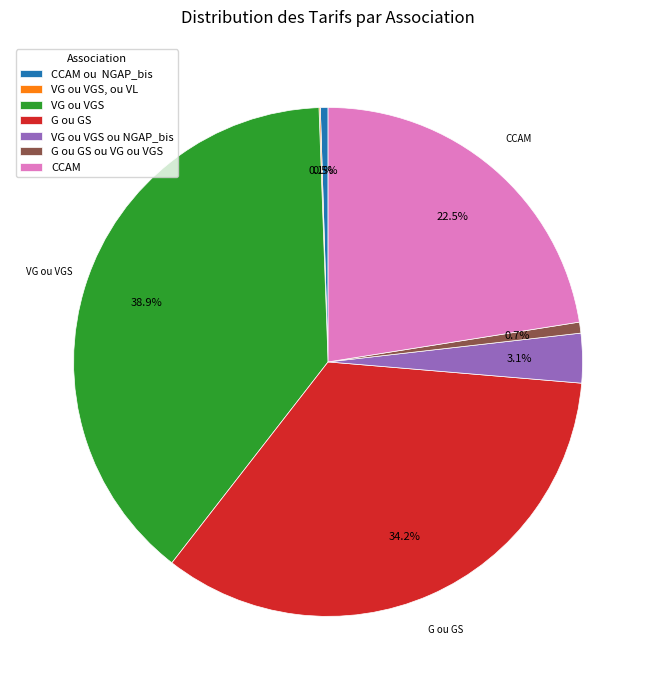

Is there a majority slice in this chart?

No